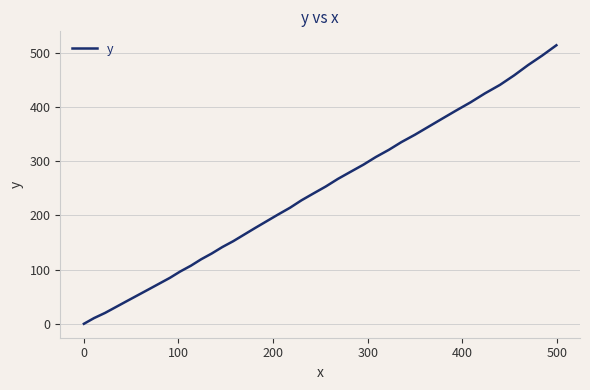

What is the difference between the maximum and minimum values?

514.1